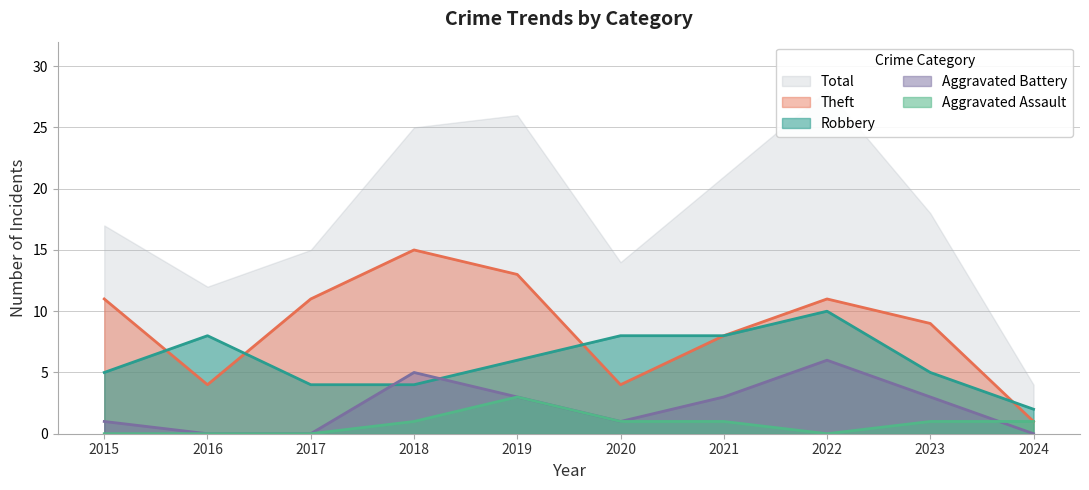

Count the Theft values in the range 4 to 11.

7